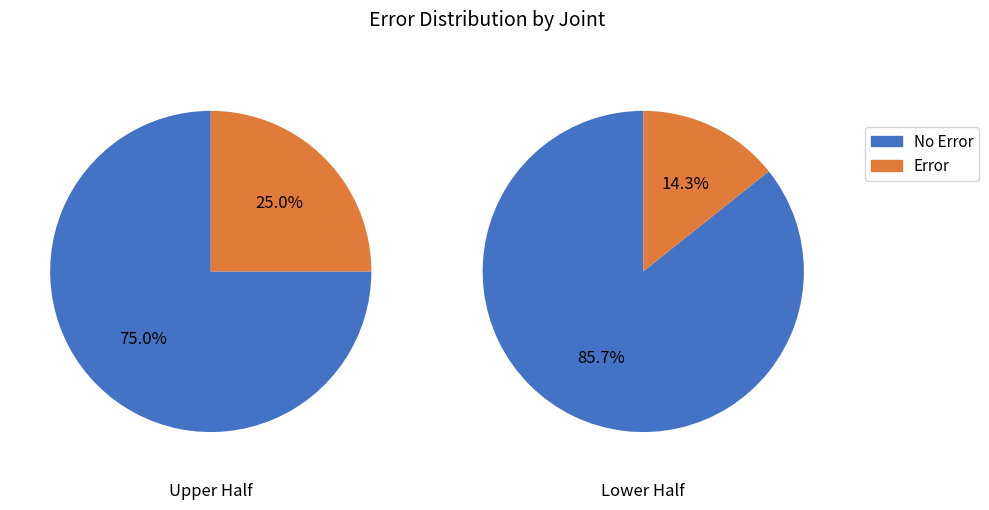

Which series has the largest range (max minus min)?

No Error